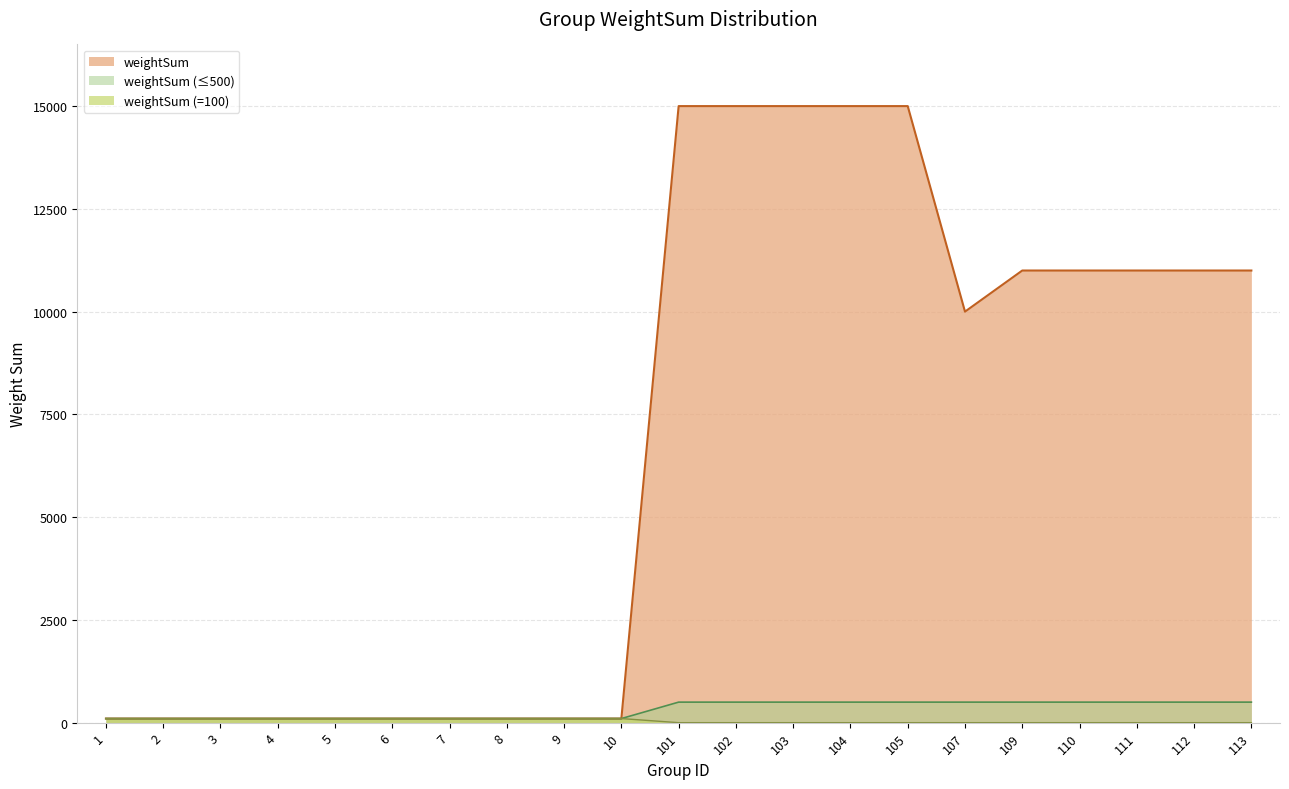

Where is the first local minimum?

107